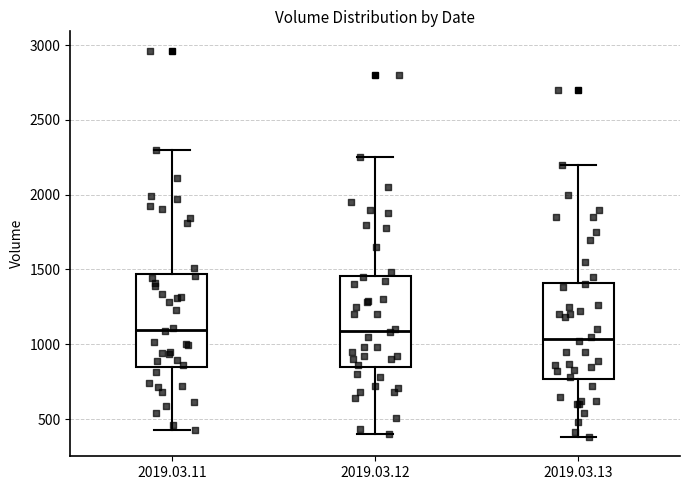

Reading left to right, read every box against the y-axis: the position of its median line, the range the box covers, and the ends of its whiskers. The values are not printed on the chart, so give them approximately, as read against the axis.

2019.03.11: median 1100, box 850 to 1450, whiskers 450 to 2300
2019.03.12: median 1100, box 850 to 1450, whiskers 400 to 2250
2019.03.13: median 1050, box 750 to 1400, whiskers 400 to 2200